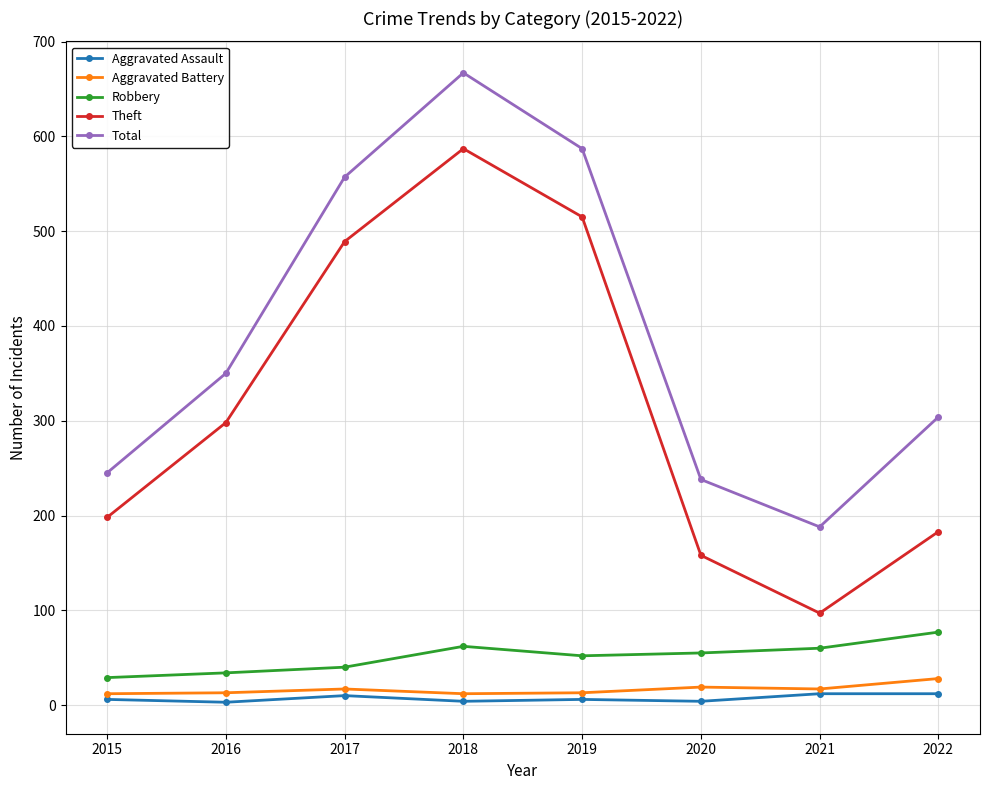

True or false: Total has more than 0 points higher than both neighbors.

True